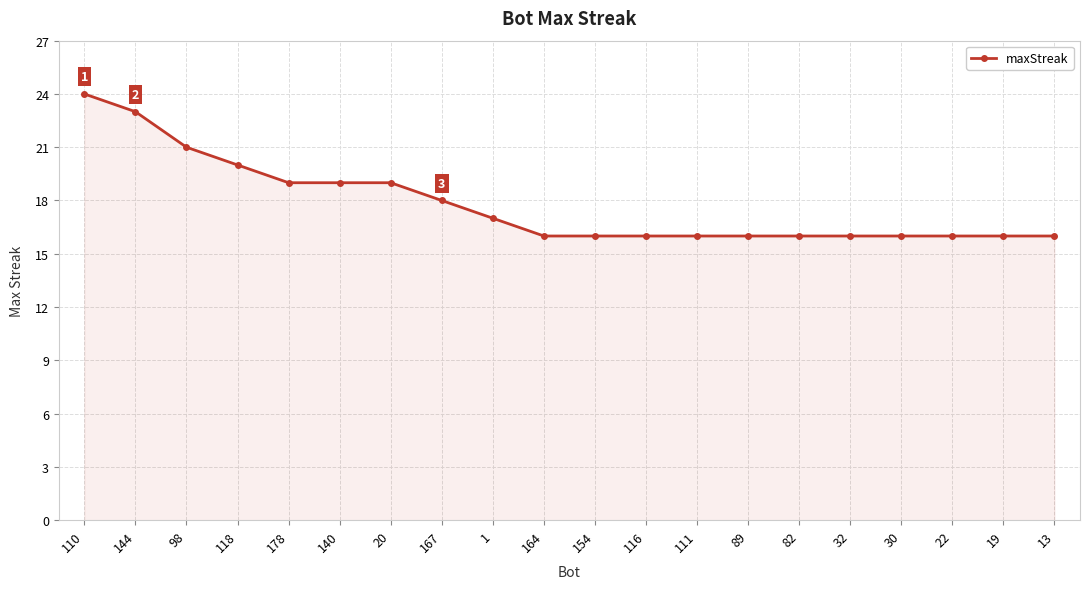

True or false: the data shows 10 at 20.

False